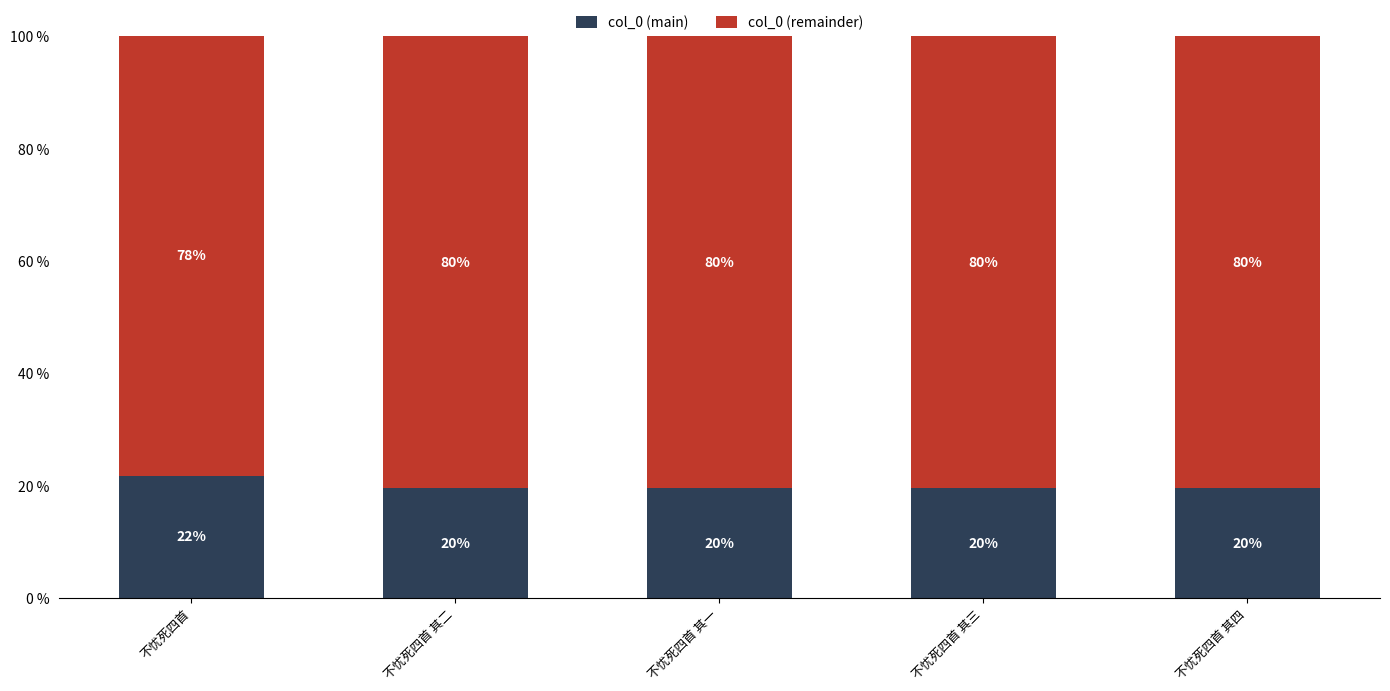

Does the chart contain any negative values?

No